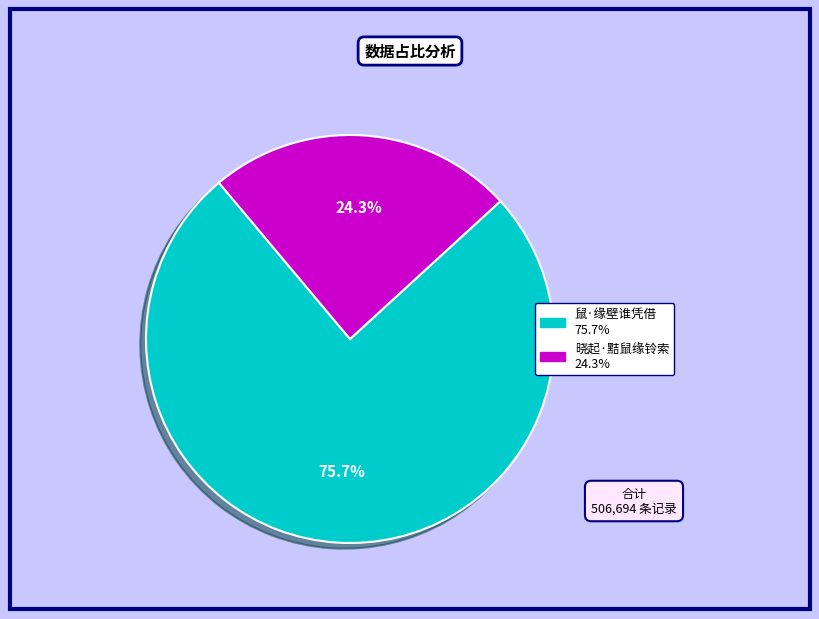

Rank the categories by value from highest to lowest.

鼠·缘壁谁凭借, 晓起·黠鼠缘铃索